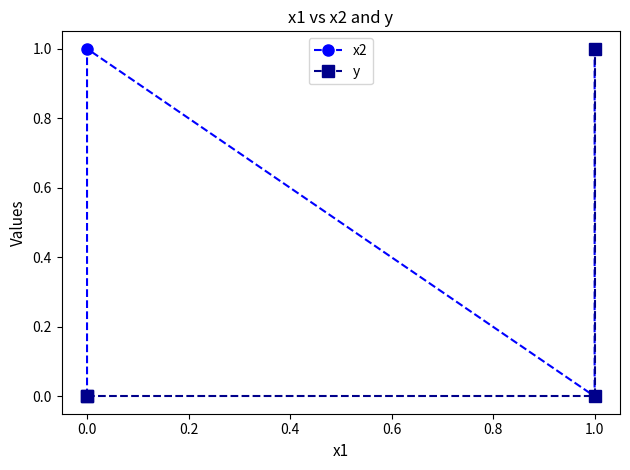

Which series changed the most between 0.0 and 1.0?

y